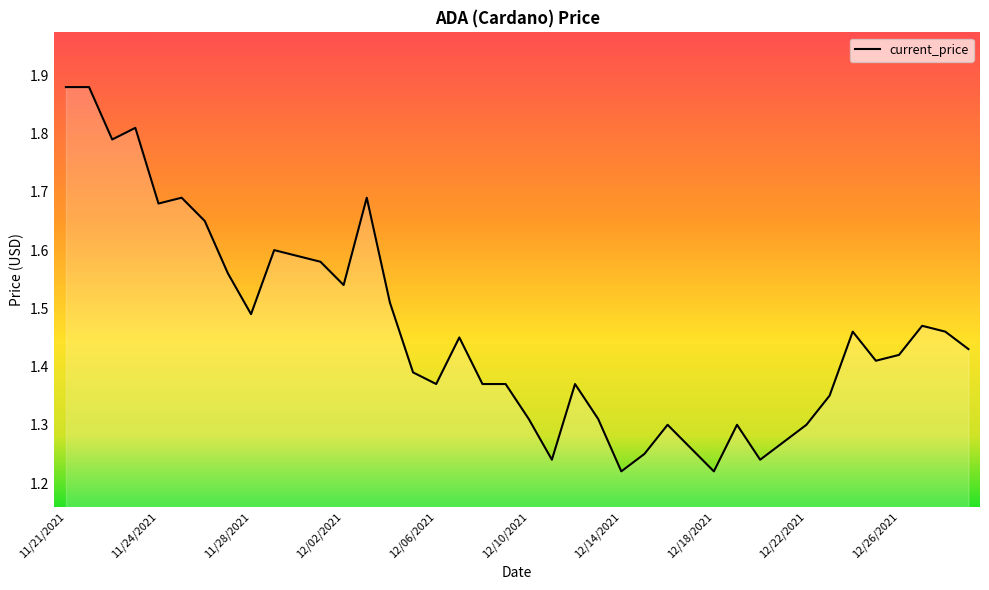

What is the difference between the maximum and minimum values?

0.7